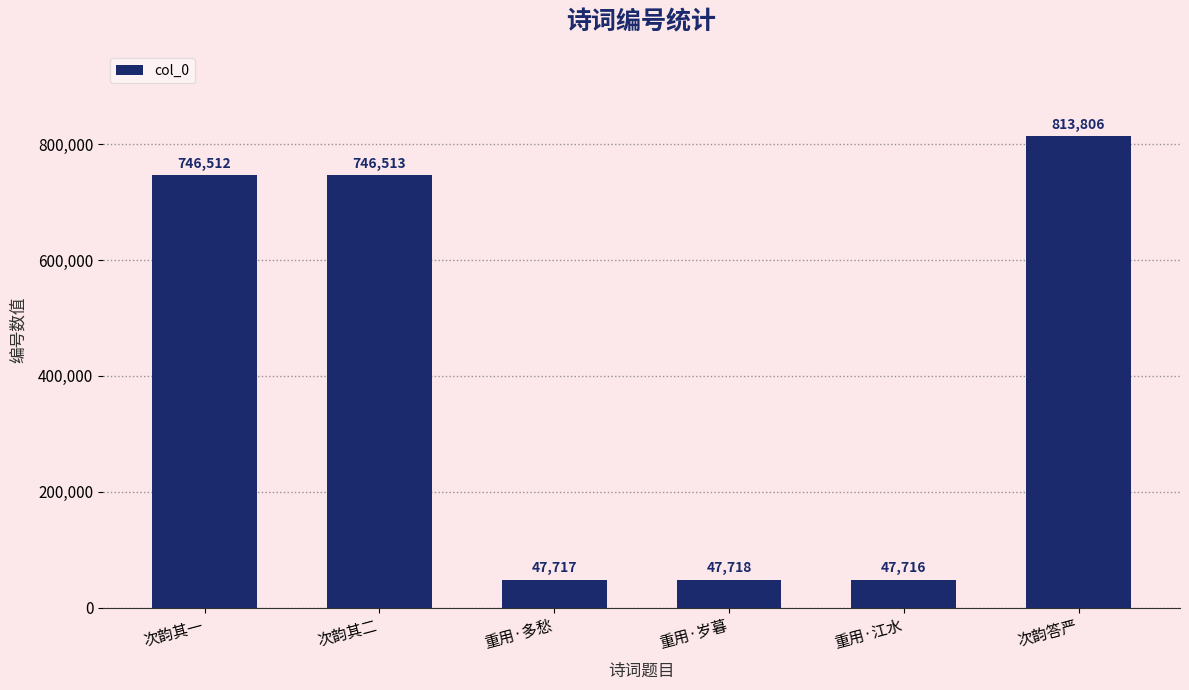

Is it true that the value at 重用·岁暮 is 47718?

True